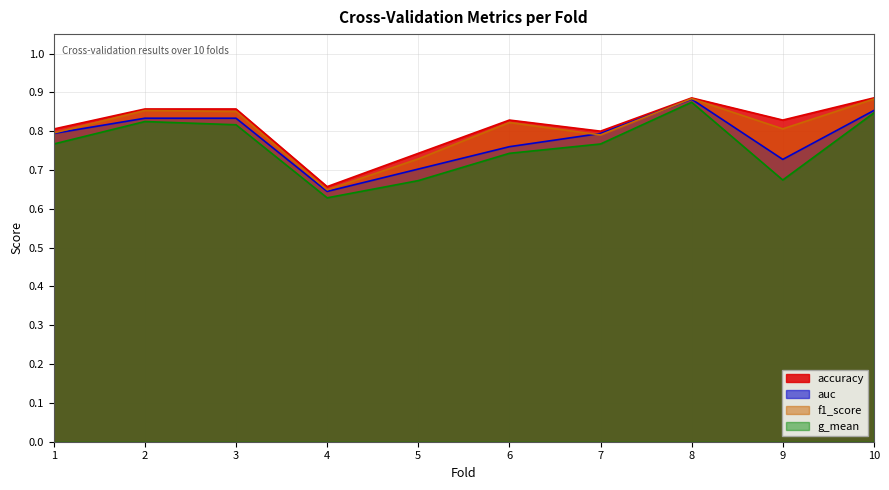

Does the chart have visible grid lines?

Yes